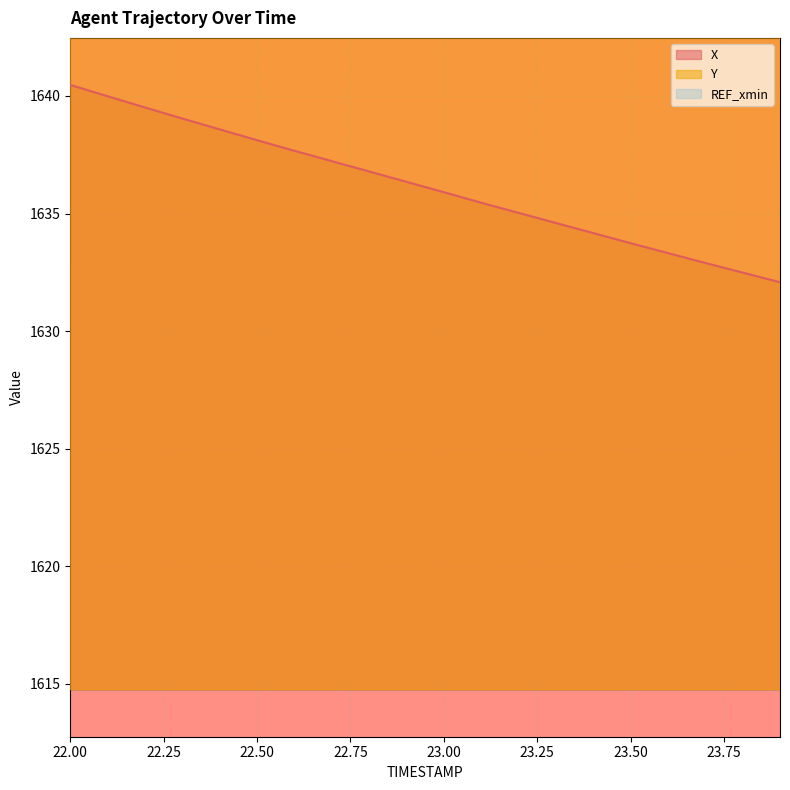

What is the label of the 19th point from the left?

23.8